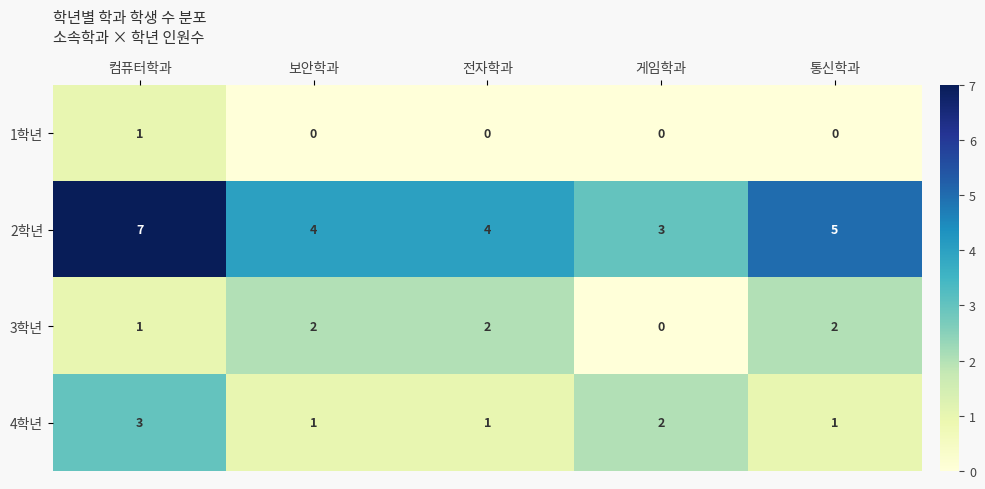

Reading left to right, list all the values displayed in this chart.

1학년: 1	0	0	0	0
2학년: 7	4	4	3	5
3학년: 1	2	2	0	2
4학년: 3	1	1	2	1